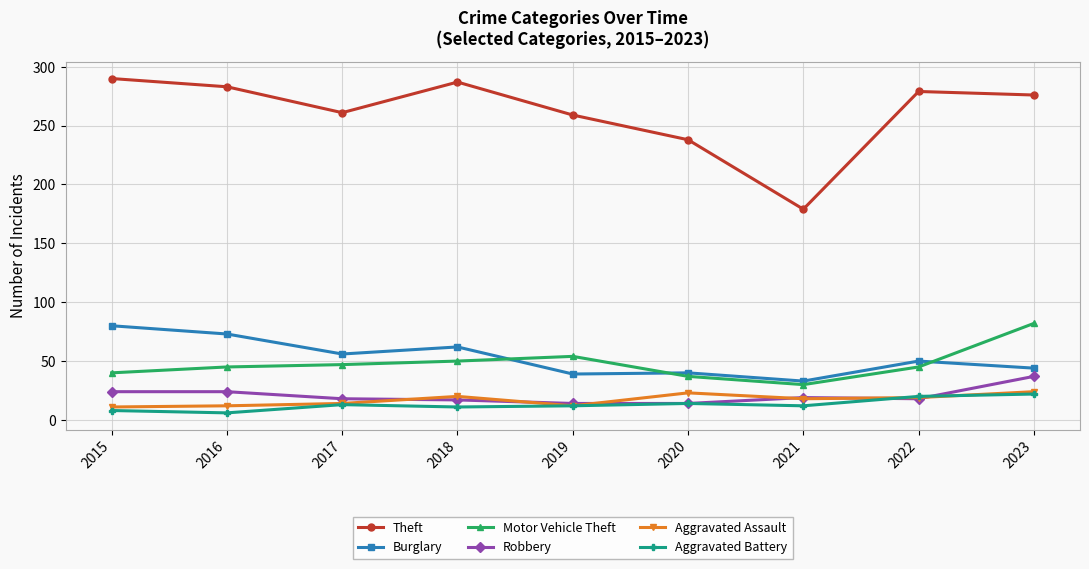

What is the value of the Robbery point at the 7th from the left?

19